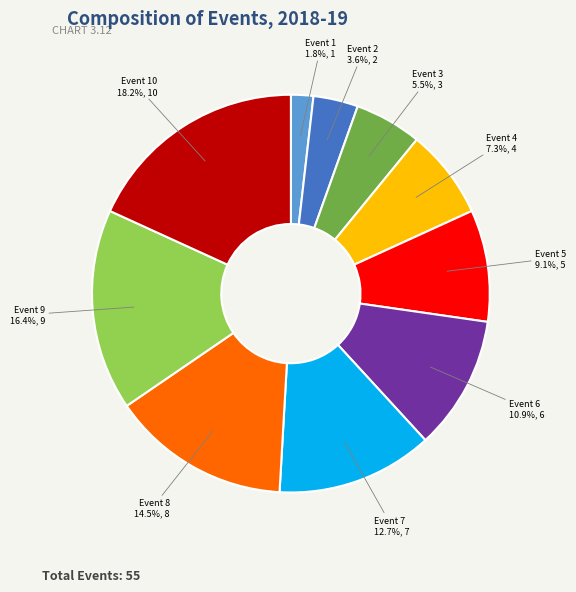

Does Event 5 represent more than half of the total?

No